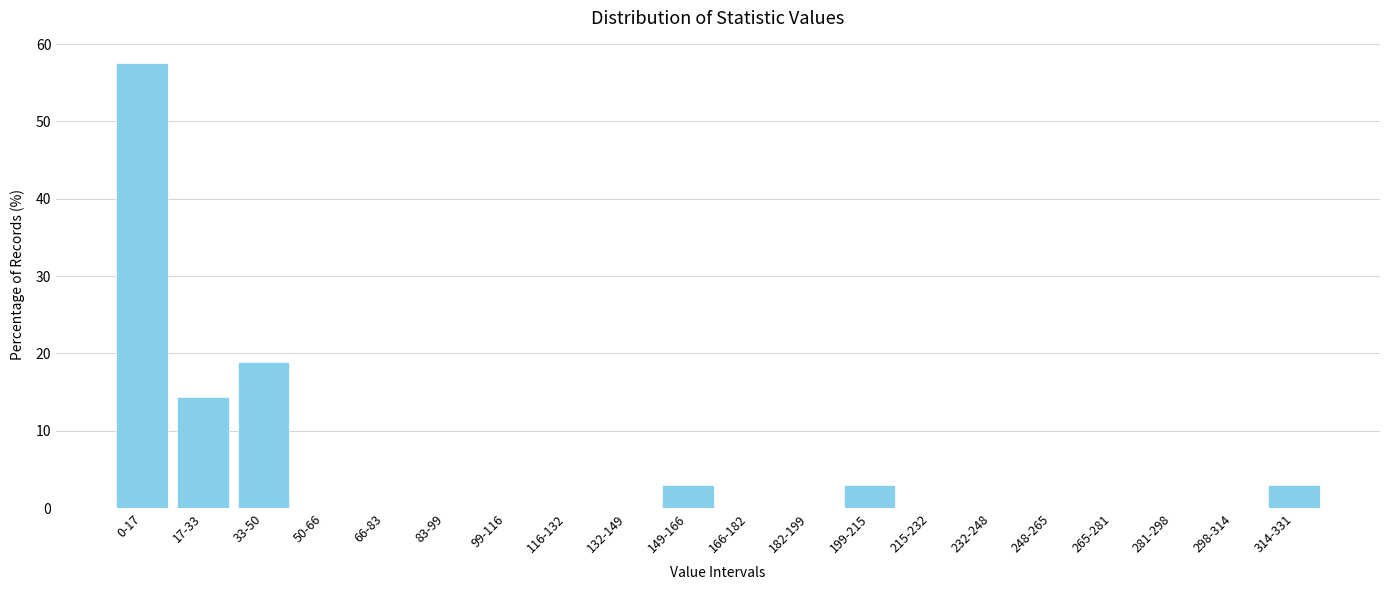

Reading left to right, extract all data points from this chart.

0-17=57.6	17-33=14.4	33-50=18.9	50-66=0.0	66-83=0.0	83-99=0.0	99-116=0.0	116-132=0.0	132-149=0.0	149-166=3.0	166-182=0.0	182-199=0.0	199-215=3.0	215-232=0.0	232-248=0.0	248-265=0.0	265-281=0.0	281-298=0.0	298-314=0.0	314-331=3.0